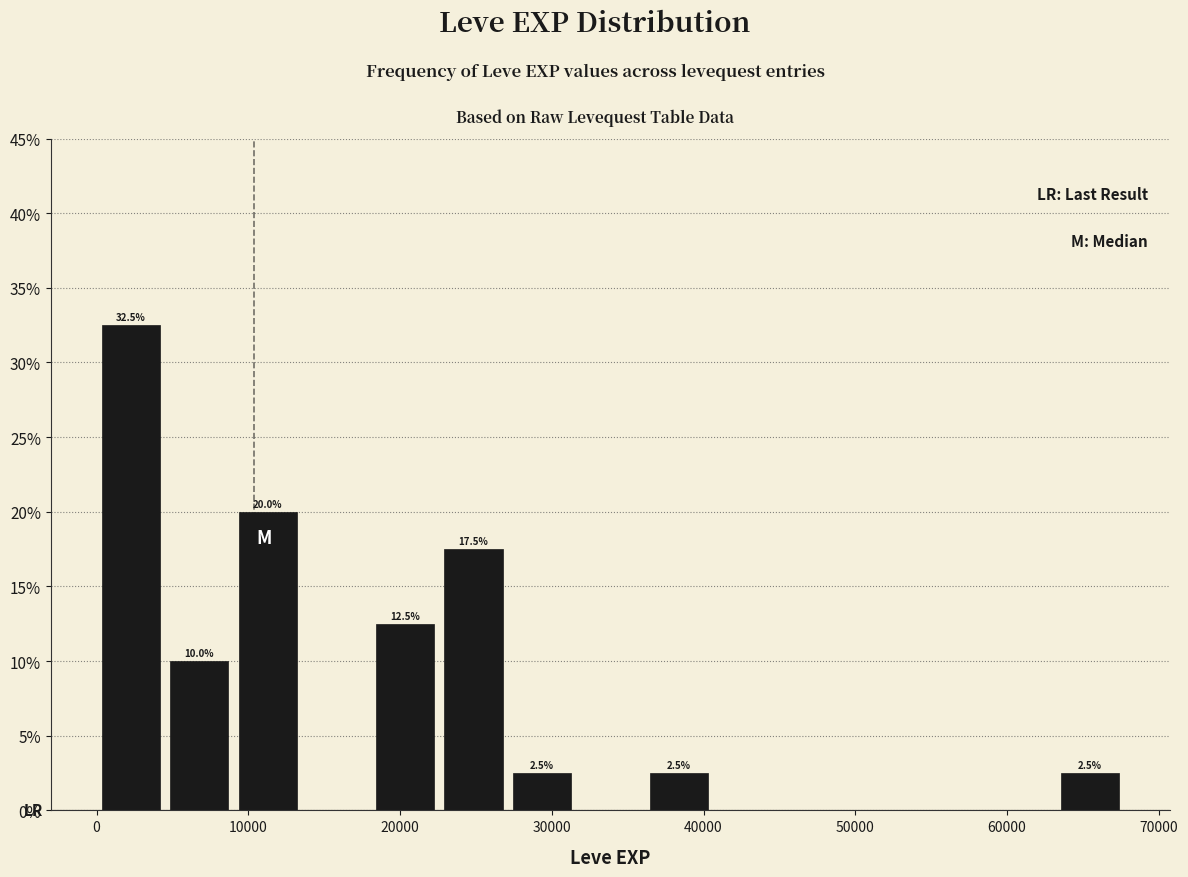

Which range on the x-axis has the tallest bar?

0 to 5000